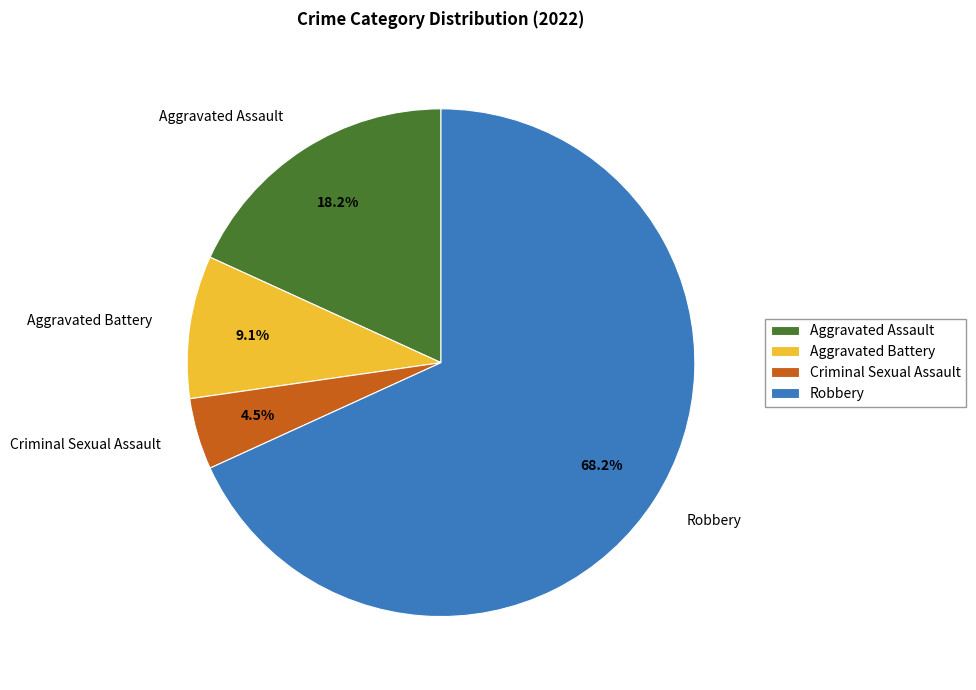

What is the ratio of the value at Aggravated Assault to the value at Robbery?

0.3